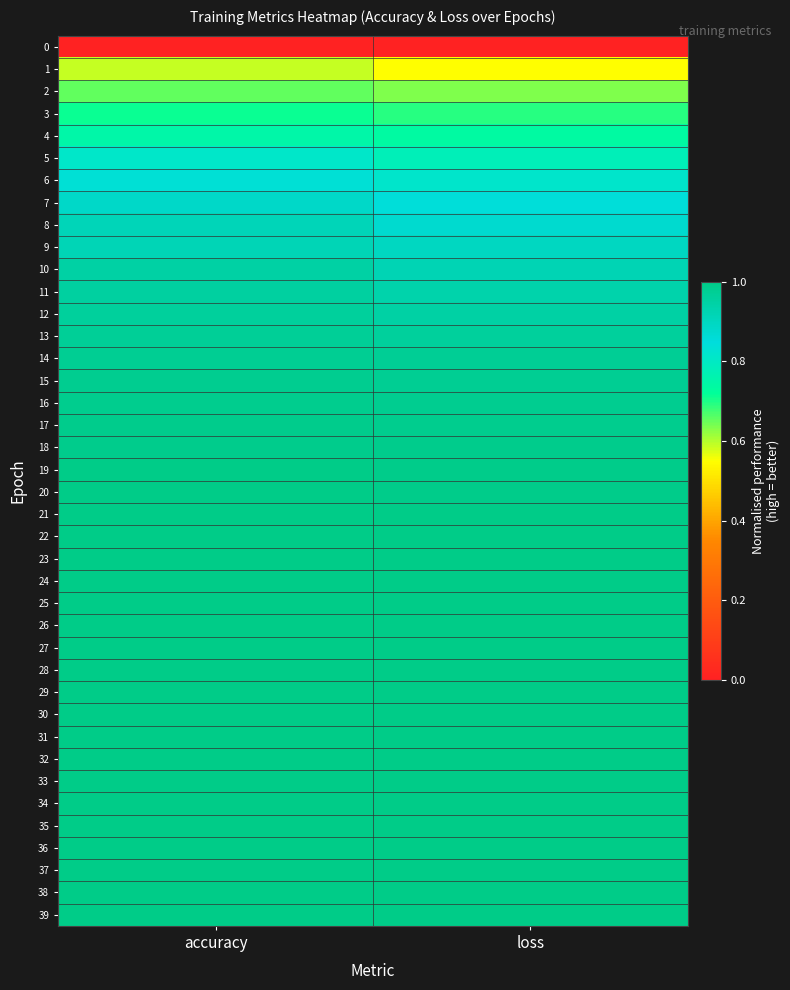

What is the spread (max minus min) of values at accuracy?

1.0